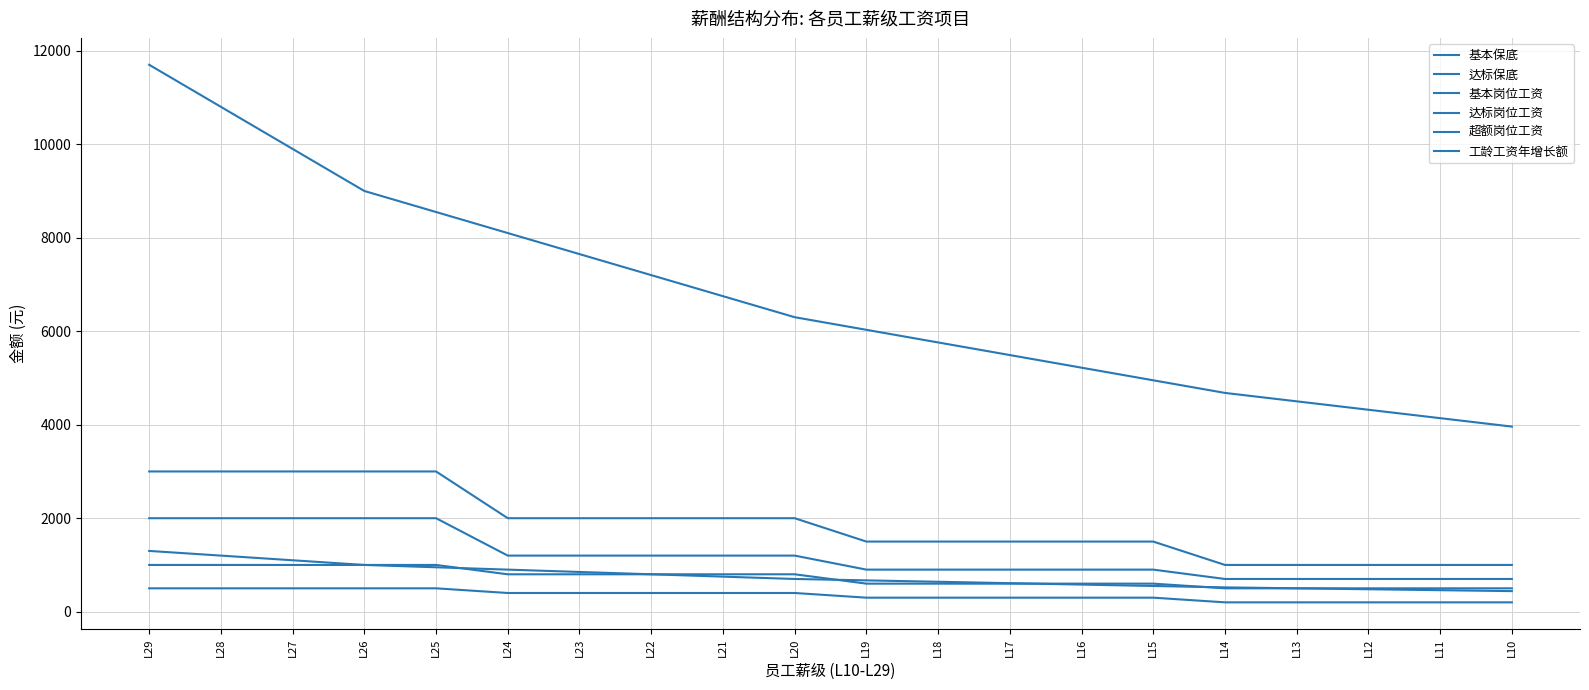

What is the sum of the 超额岗位工资 values at L27 and L12?

4000